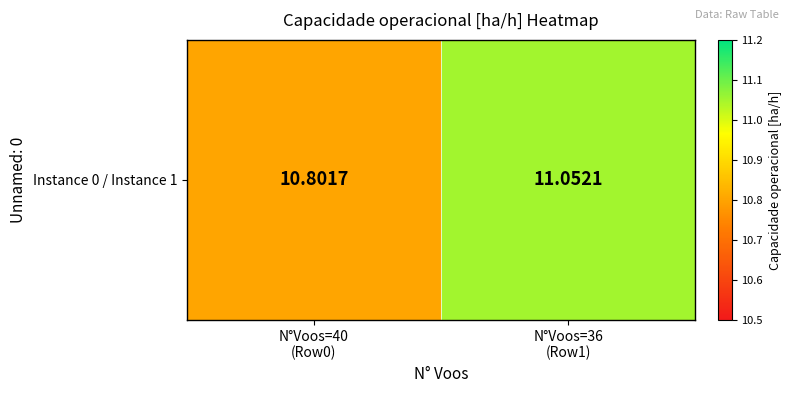

What is the difference between the maximum and minimum values?

0.3